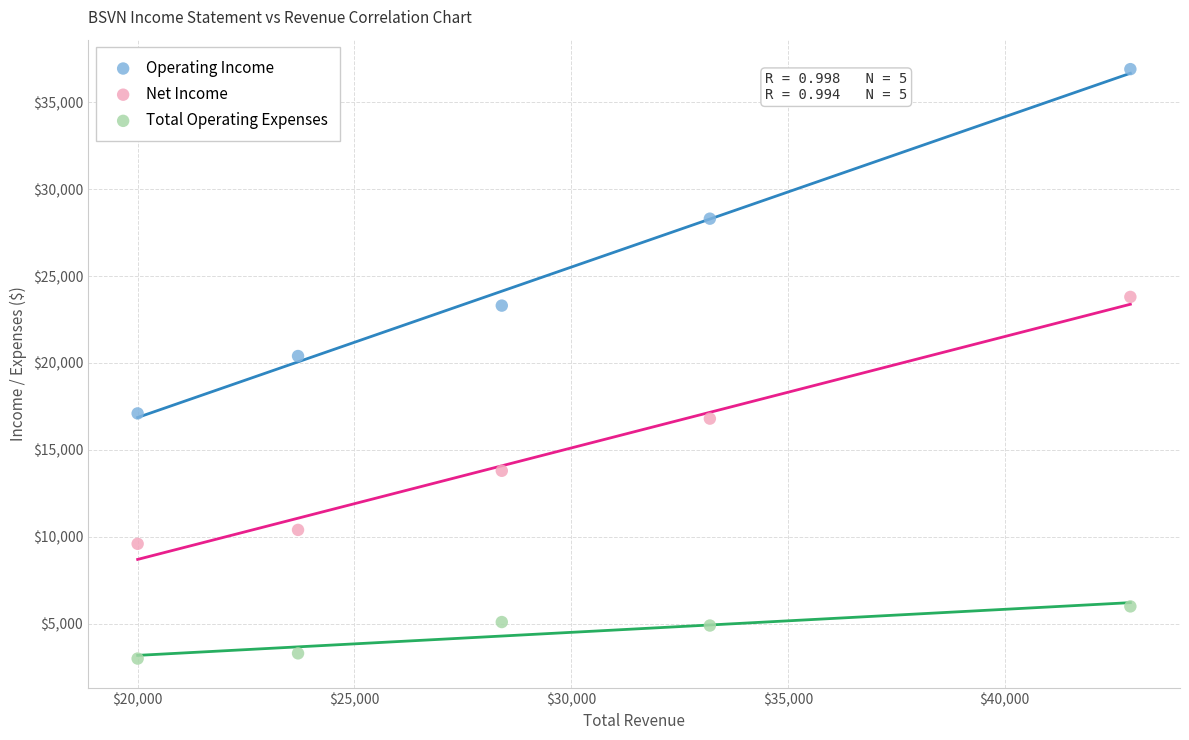

In the Operating Income series, what Y value is closest to 27000?

28300